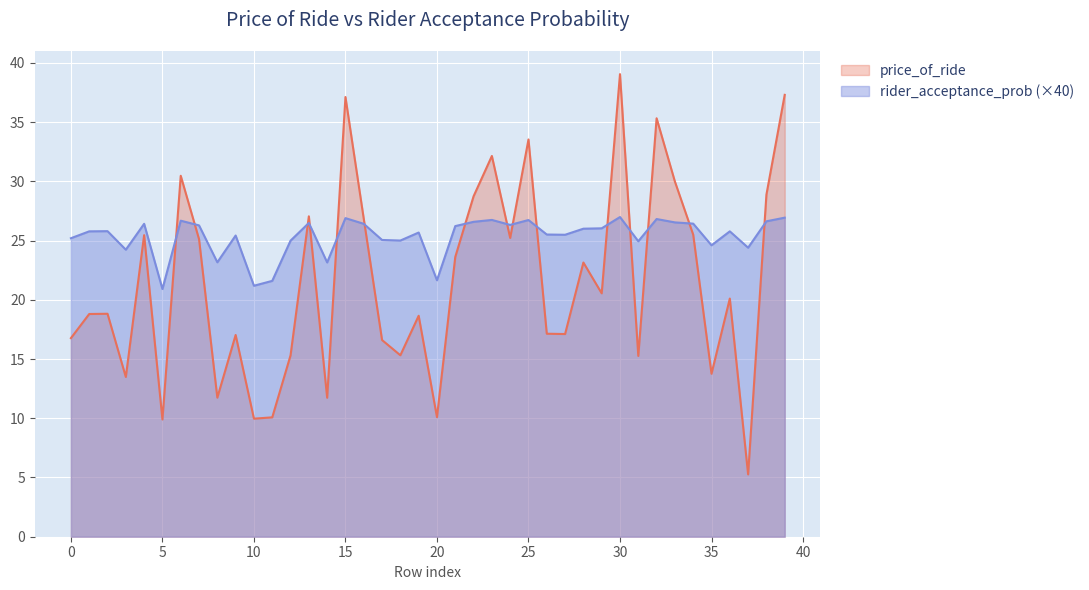

Where is the first local maximum for price_of_ride?

2